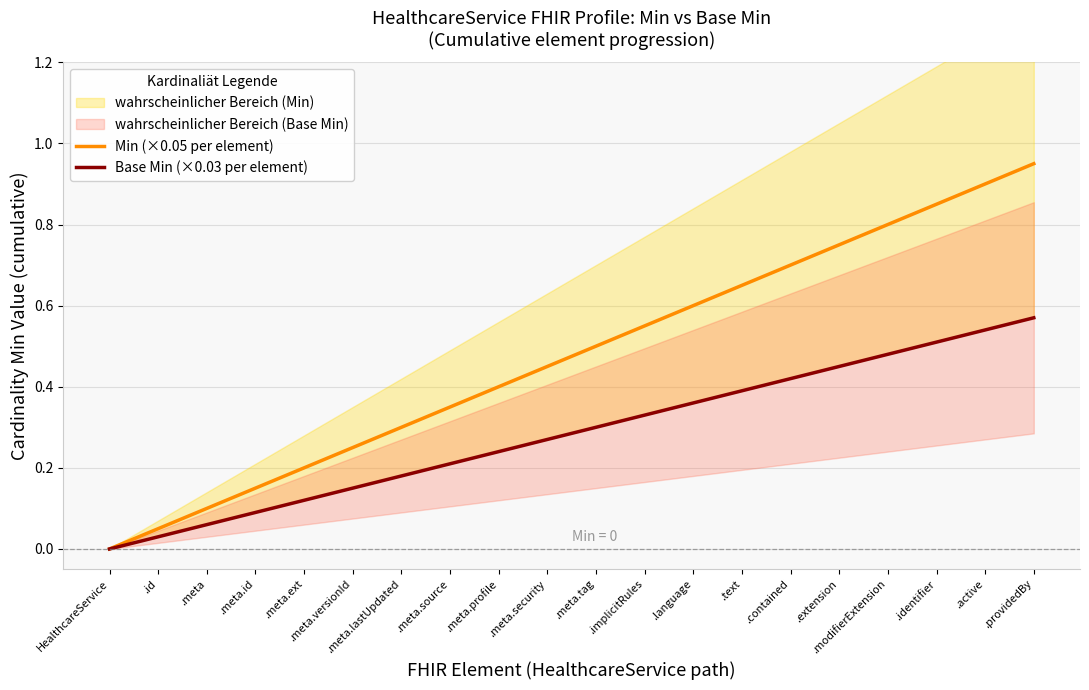

Does the chart display data point markers on the line(s)?

No